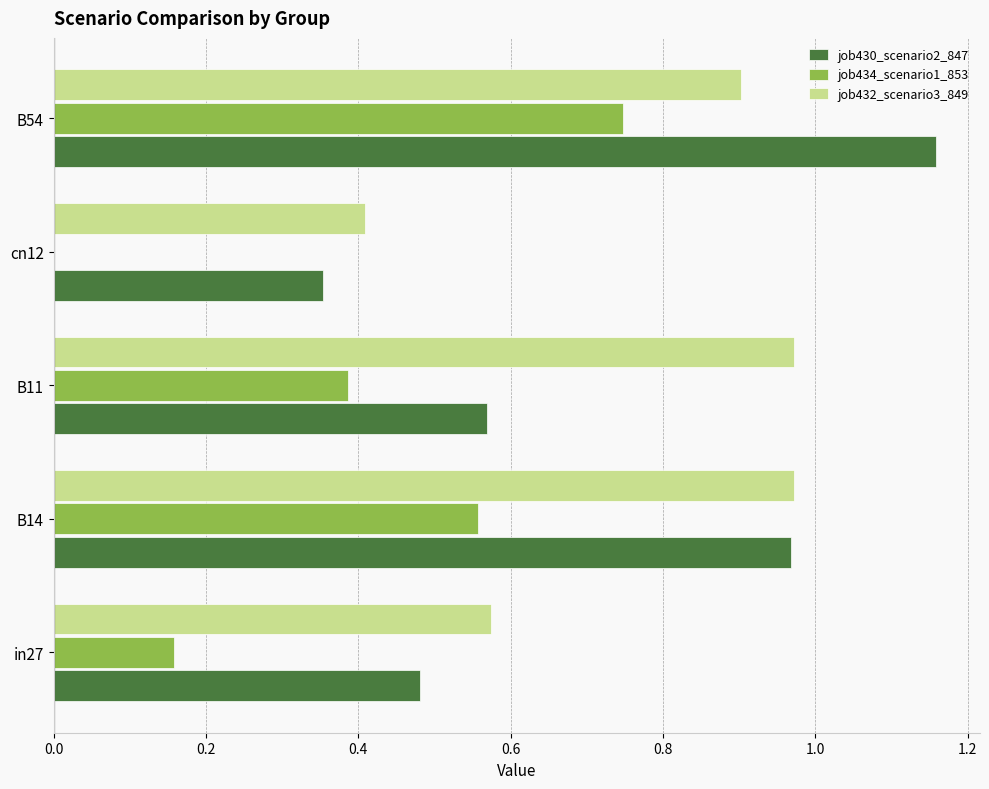

What is the sum of all job430_scenario2_847 values?

3.5